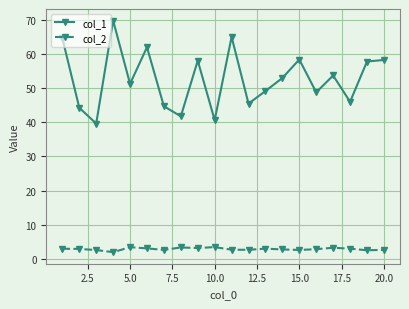

True or false: col_1 has more than 0 points higher than both neighbors.

True